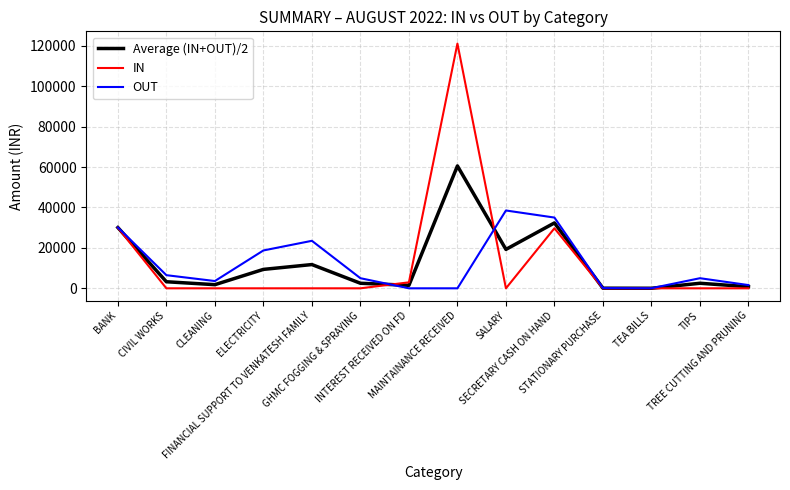

Which series has the largest range (max minus min)?

IN